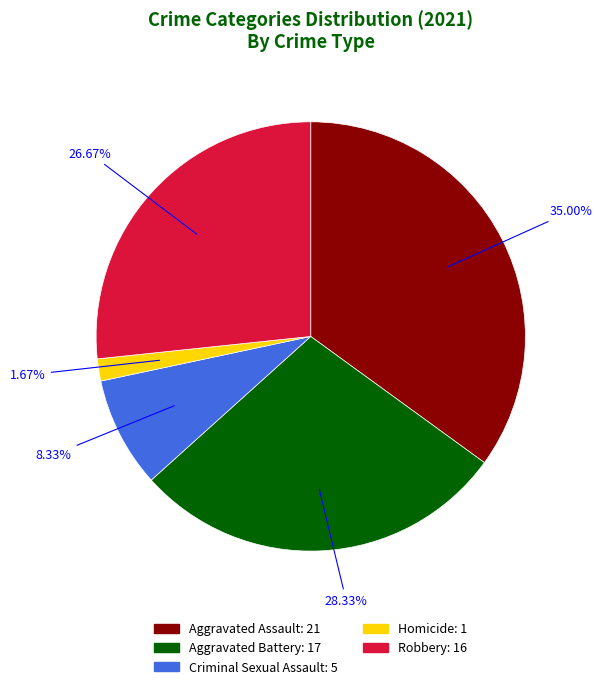

Approximately how many times larger is the value at Aggravated Assault compared to Robbery?

1.3